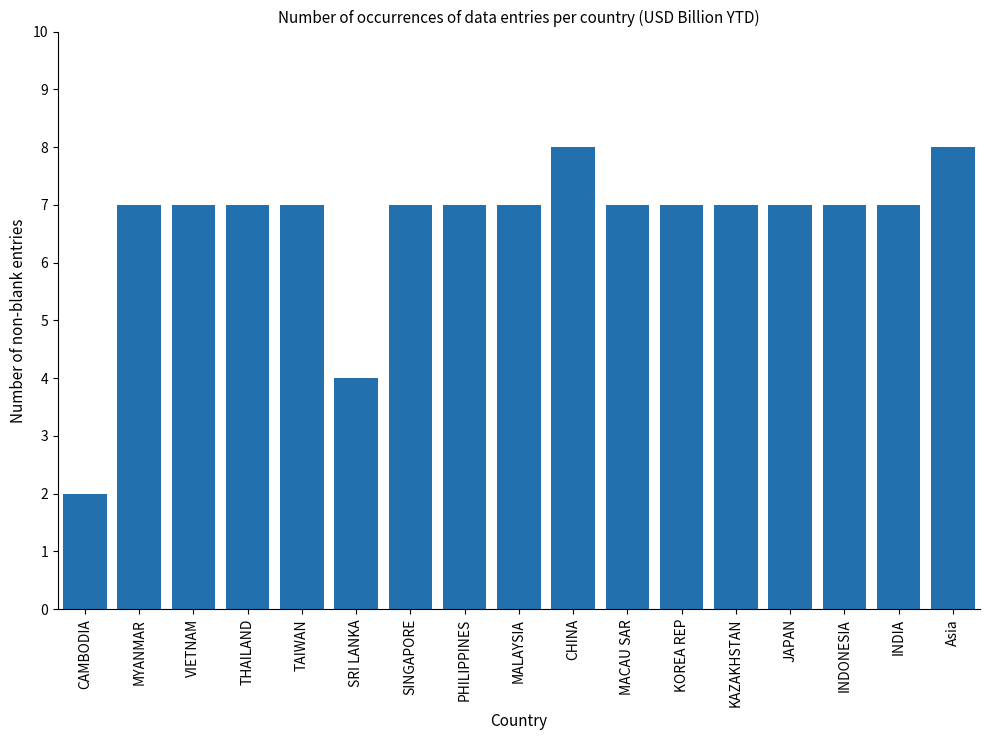

What is the sum of the values at KOREA REP and TAIWAN?

14